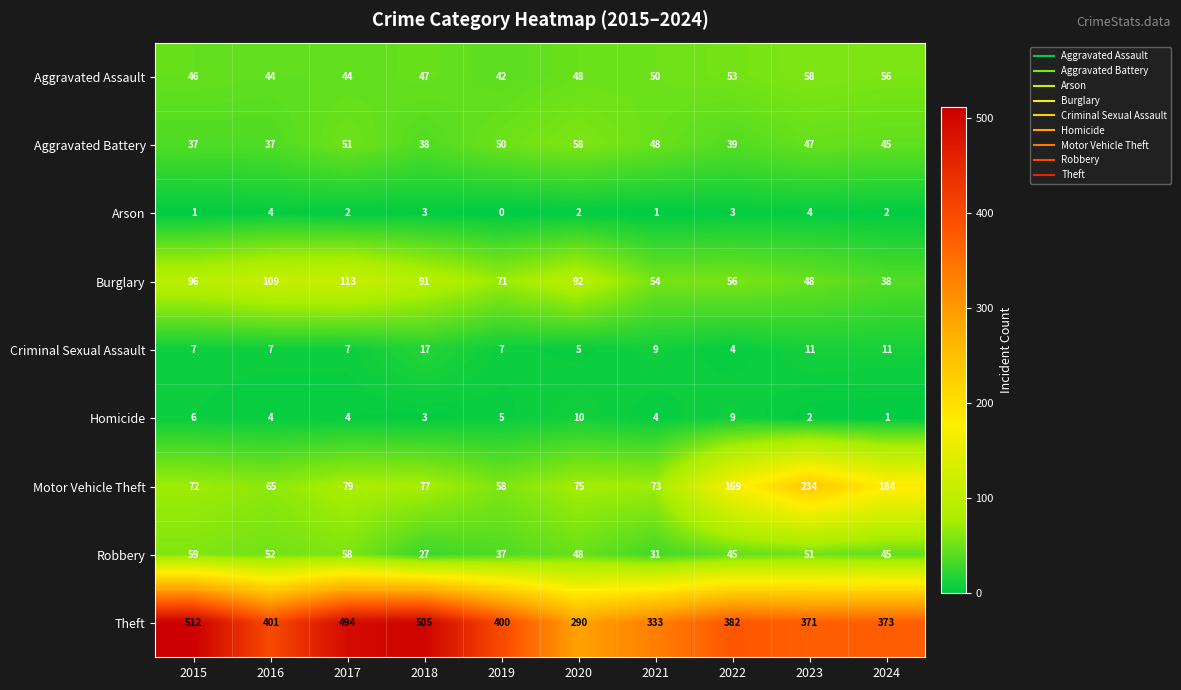

Is it true that Criminal Sexual Assault equals 11 at 2015?

False